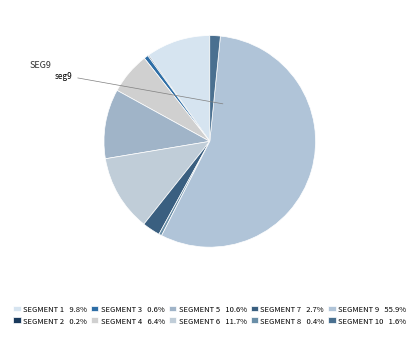

How many segments does this pie chart have?

10